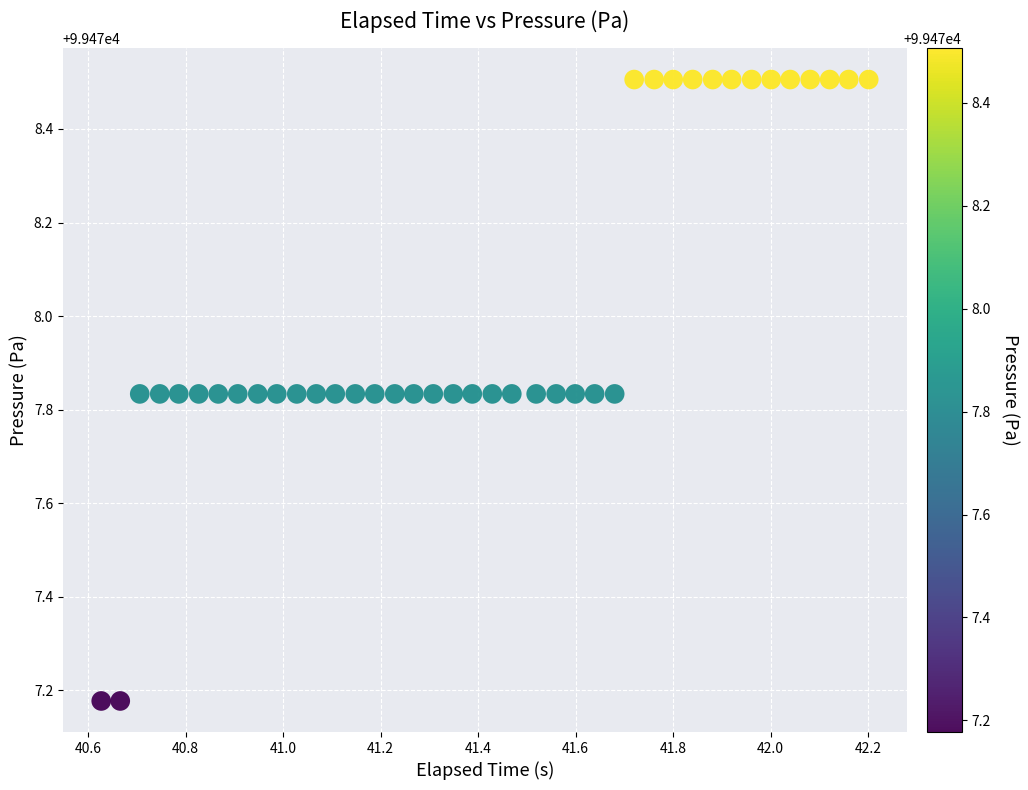

What is the range of X values (max minus min)?

1.6